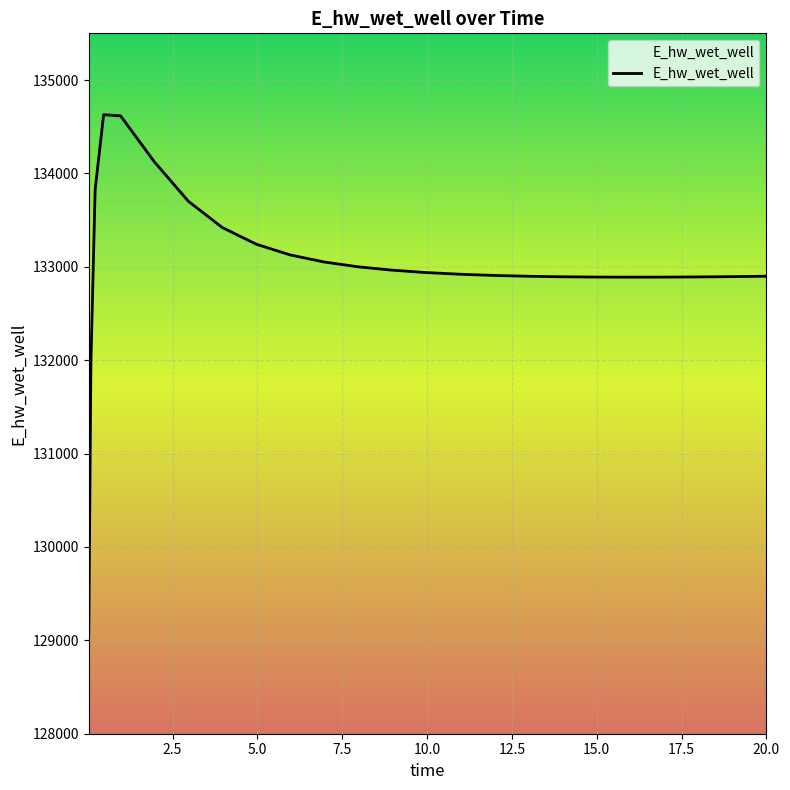

What is the difference between the maximum and minimum values?

5558.3